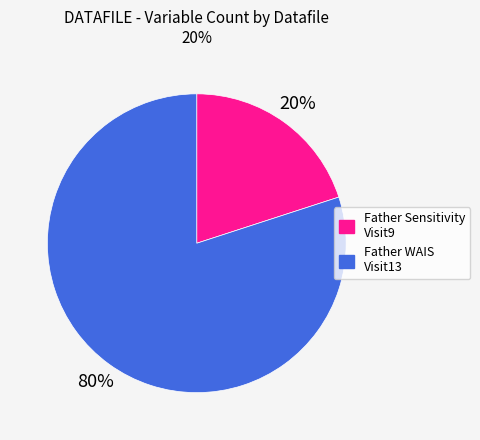

Is there a majority slice in this chart?

Yes